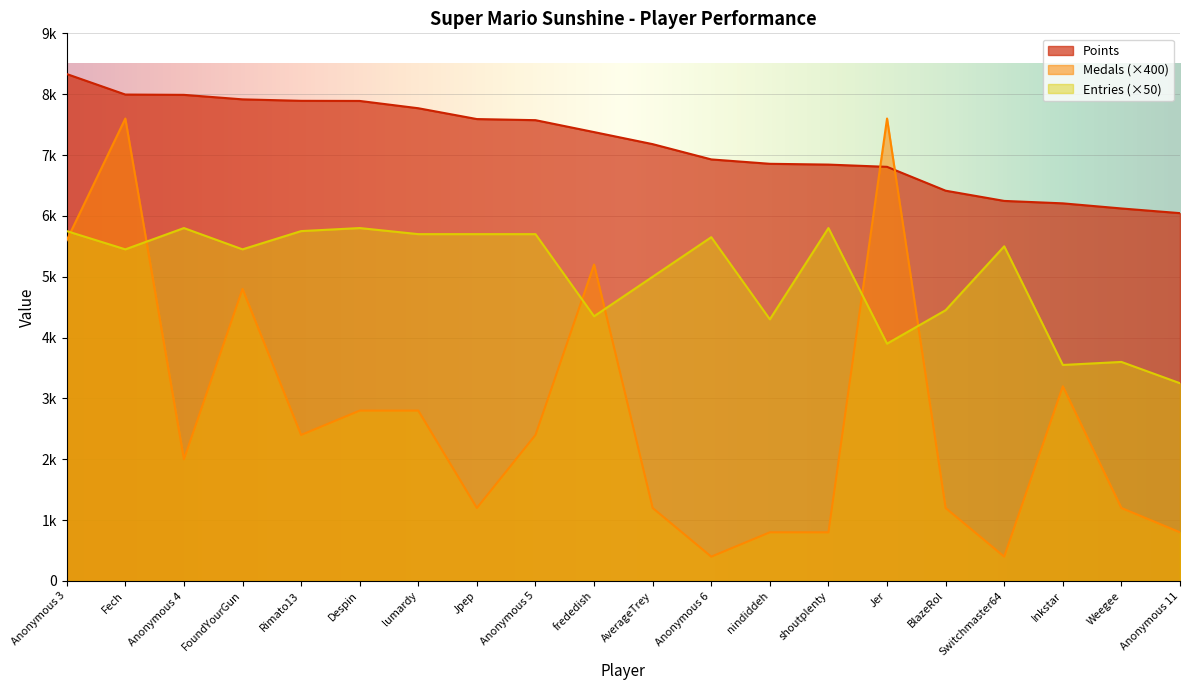

Is it true that Points equals 6206 at Inkstar?

True